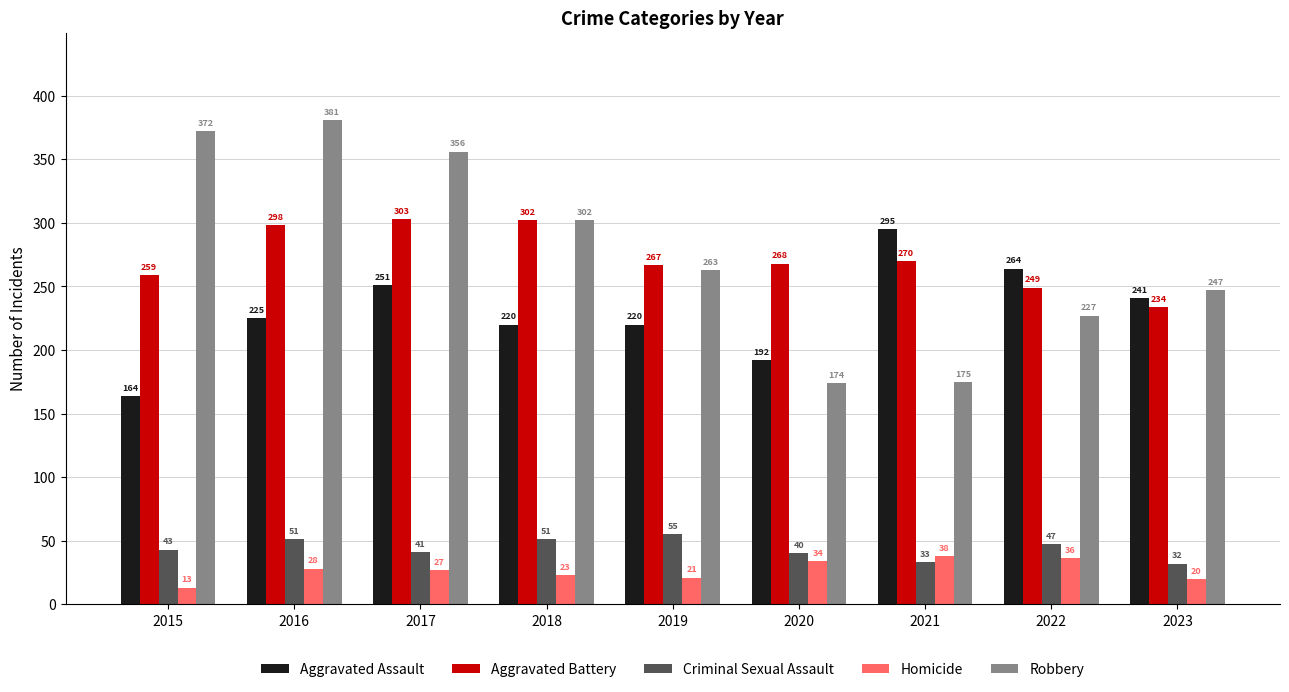

Which series has the widest spread of values?

Robbery